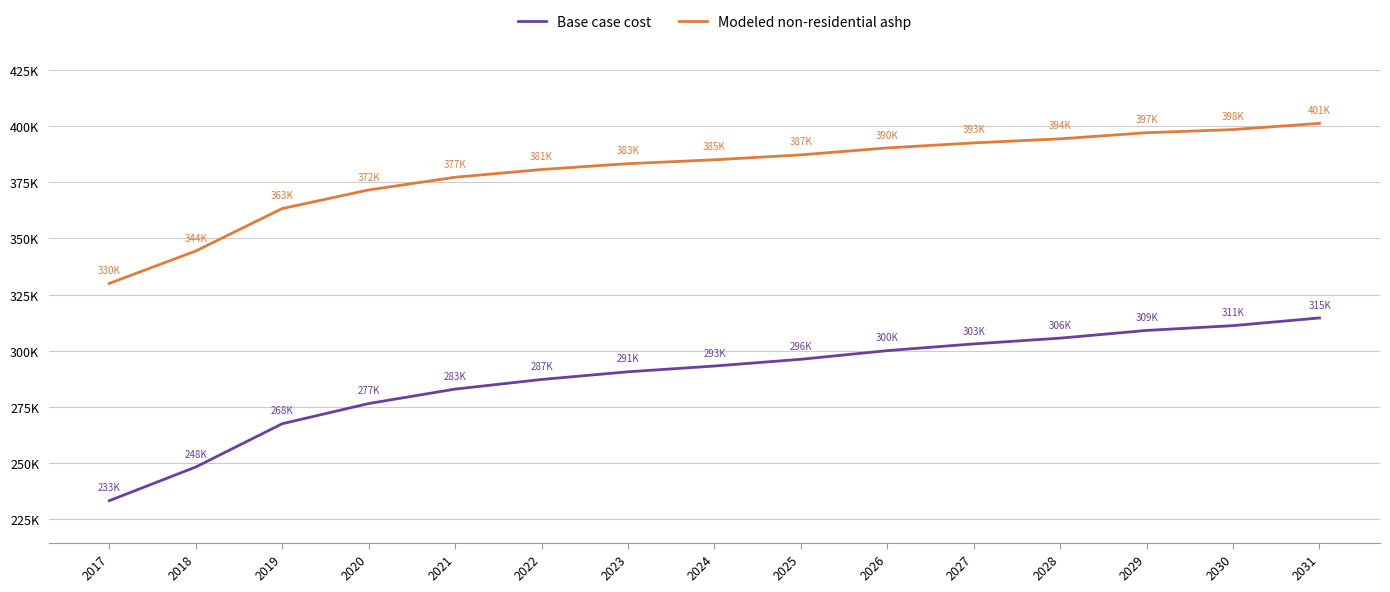

Reading left to right, extract all data points from this chart.

Base case cost: 2017=233290.6	2018=248270.4	2019=267530.1	2020=276518.0	2021=282937.9	2022=287217.8	2023=290641.8	2024=293209.7	2025=296205.7	2026=300057.6	2027=303053.6	2028=305621.6	2029=309045.5	2030=311185.5	2031=314609.4
Modeled non-residential ashp: 2017=329975.9	2018=344406.1	2019=363291.0	2020=371569.4	2021=377214.0	2022=380667.3	2023=383257.5	2024=384984.1	2025=387175.5	2026=390274.1	2027=392507.7	2028=394318.6	2029=397035.2	2030=398442.4	2031=401197.4